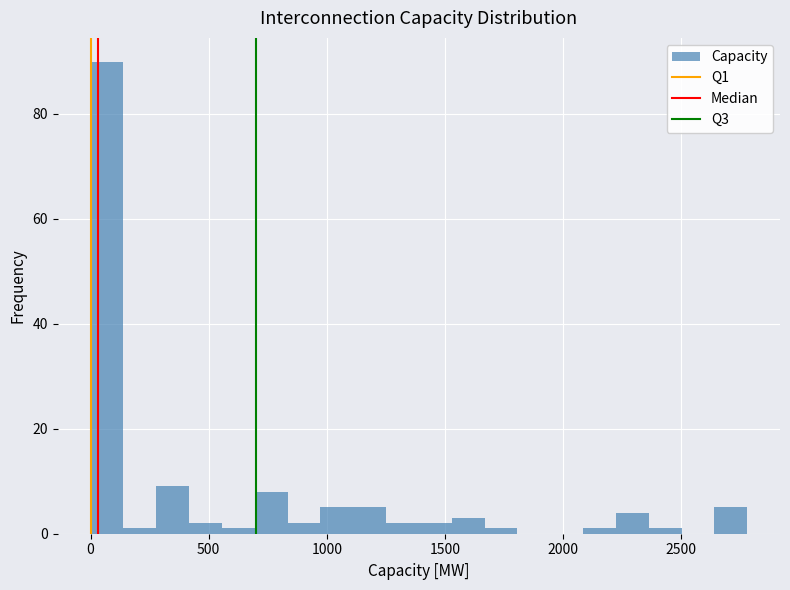

Around what value on the x-axis is the tallest bar? Give the approximate position of its centre, as read against the axis.

50